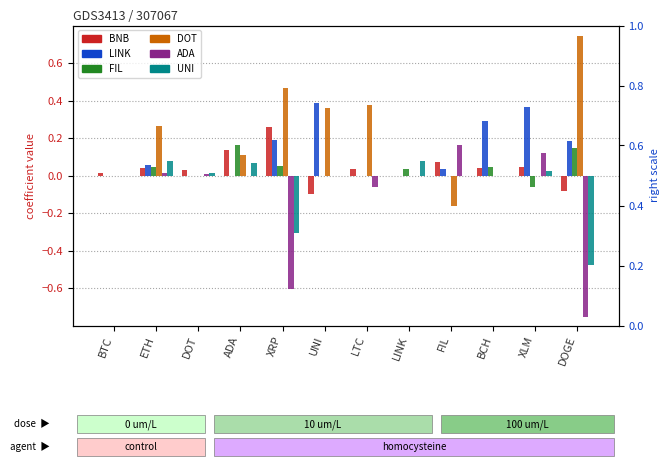

At which category is the sum across all series the highest?

UNI